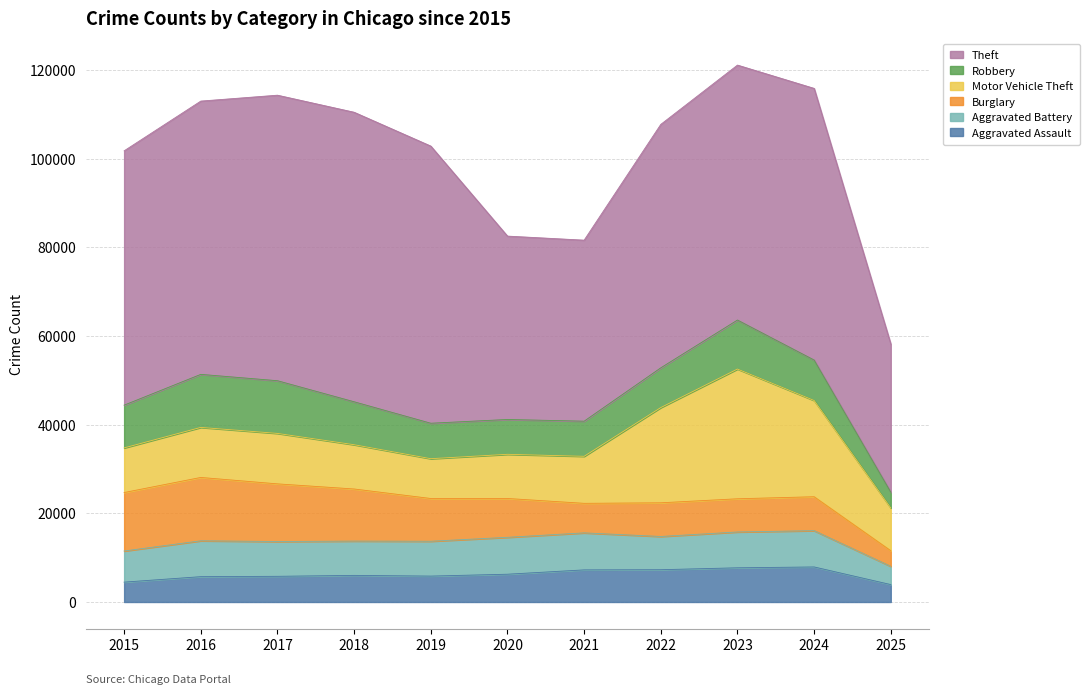

Count the number of data series in this chart.

6